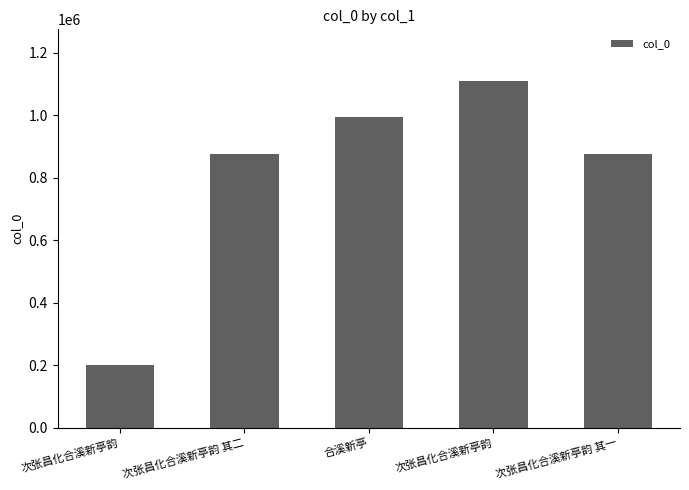

What is the label of the 1st bar from the right?

次张昌化合溪新亭韵 其一